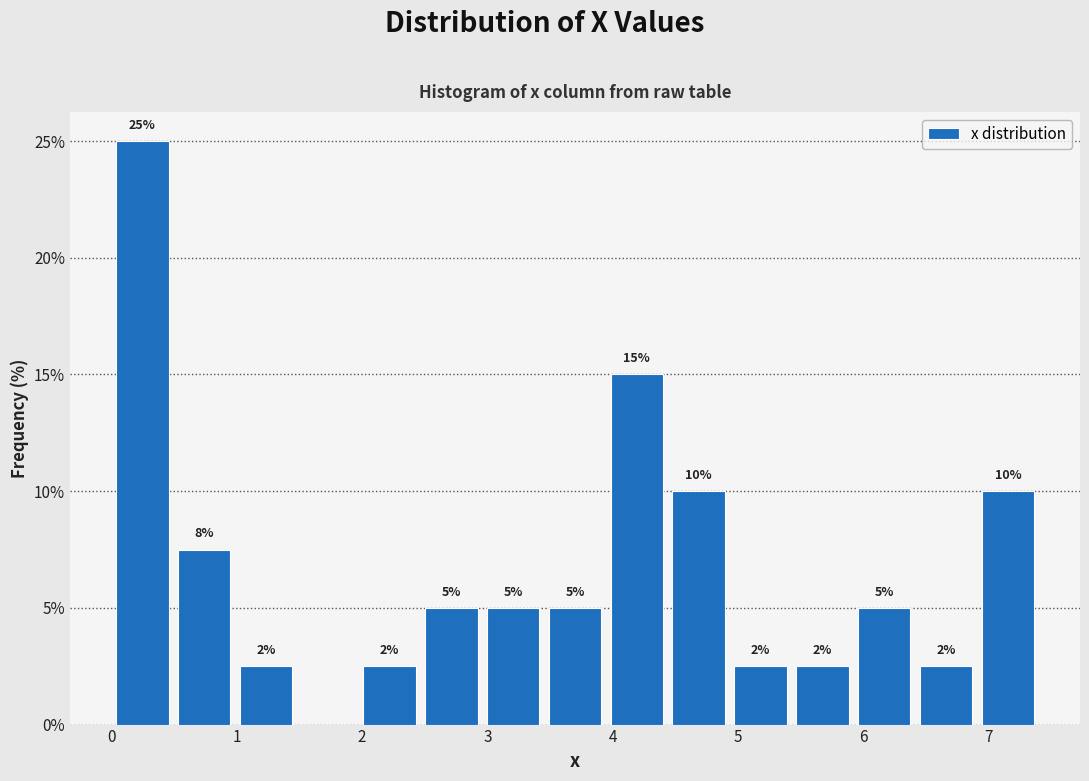

Which range on the x-axis has the tallest bar?

0.0 to 0.5